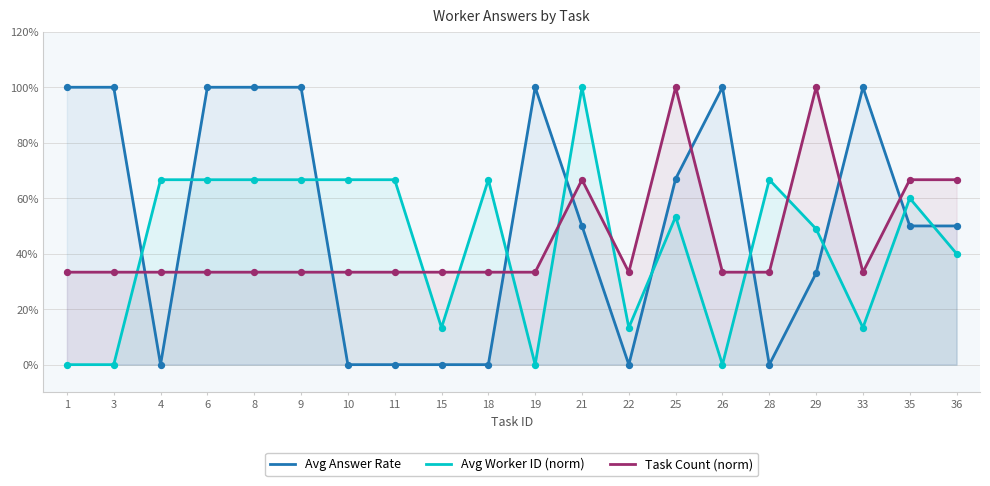

Which series contains the highest Y value?

Avg Answer Rate